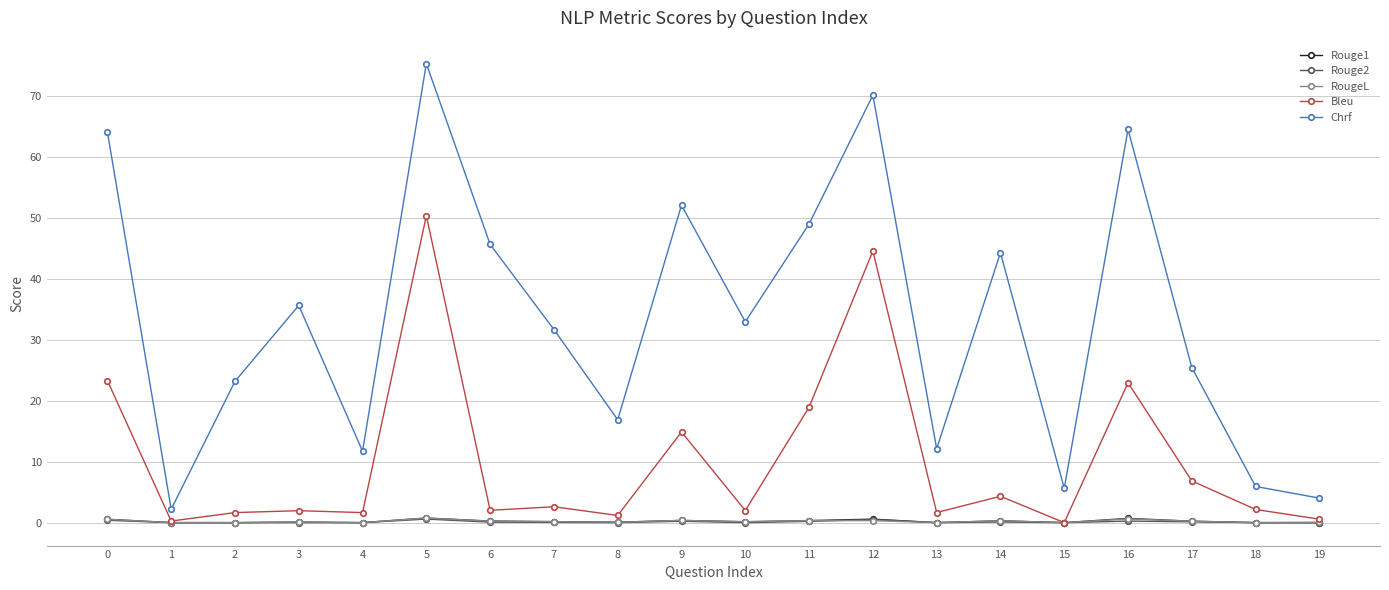

How many categories are shown in the chart?

20